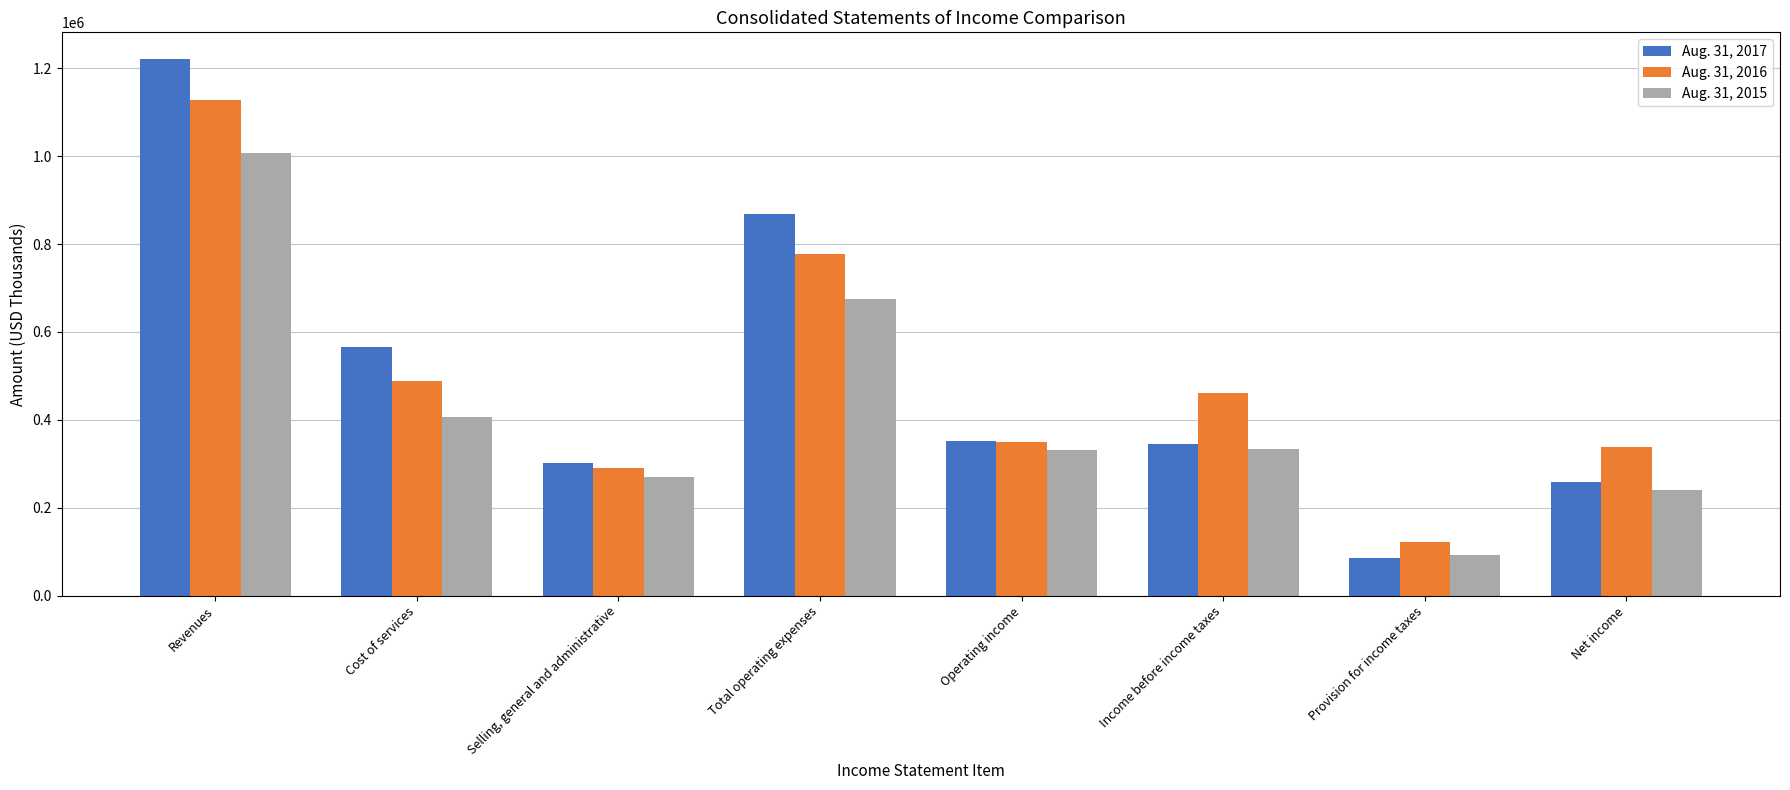

List the series in order of their peak value, highest first.

Aug. 31, 2017, Aug. 31, 2016, Aug. 31, 2015